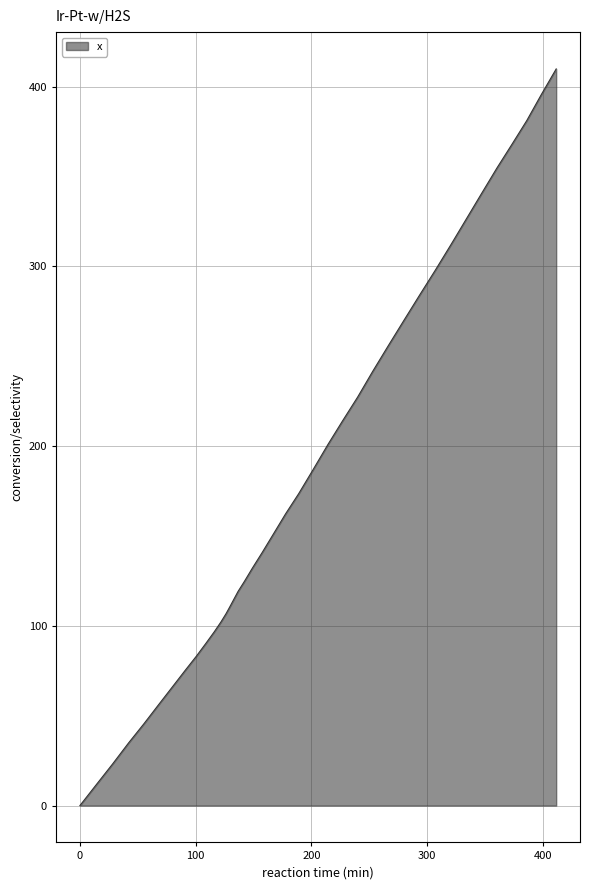

How many values are below 151?

20